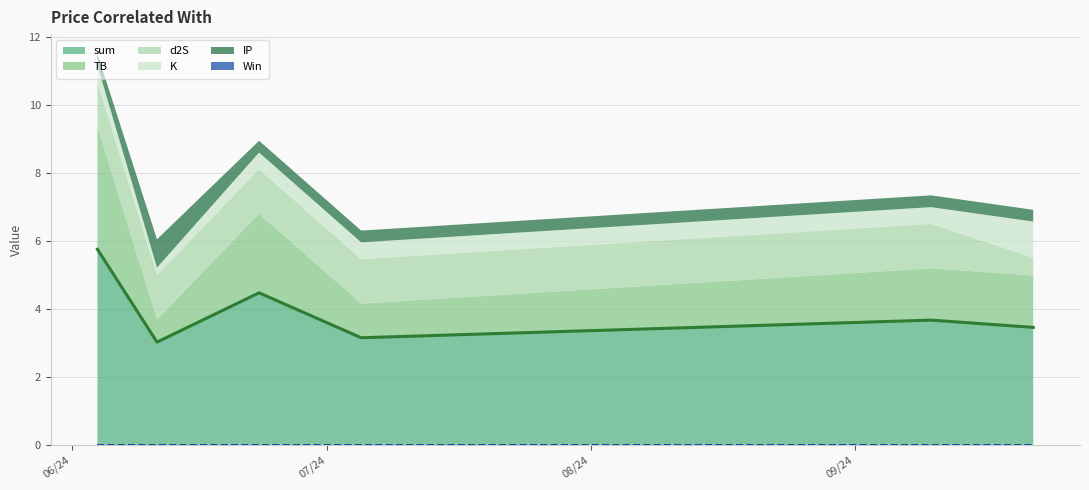

How many lines are shown in the chart?

6